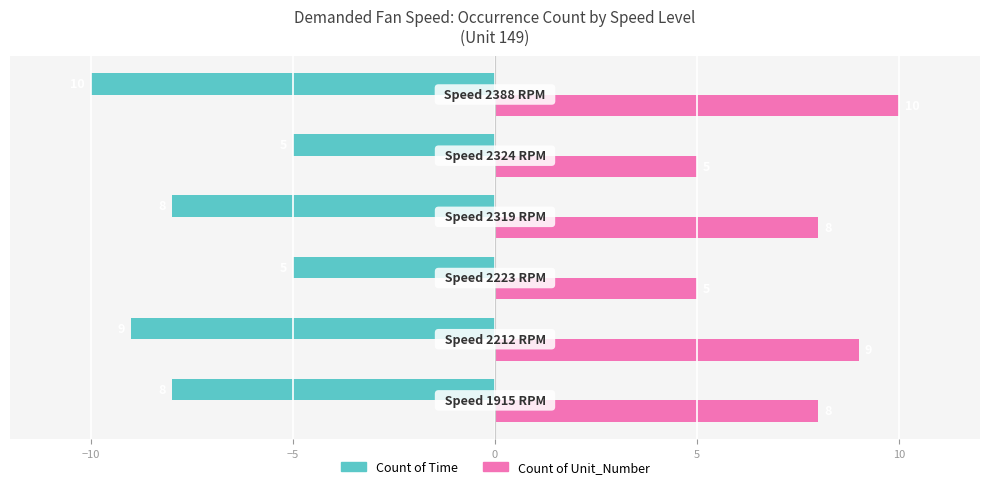

How many data points in Count of Time are less than -8?

2